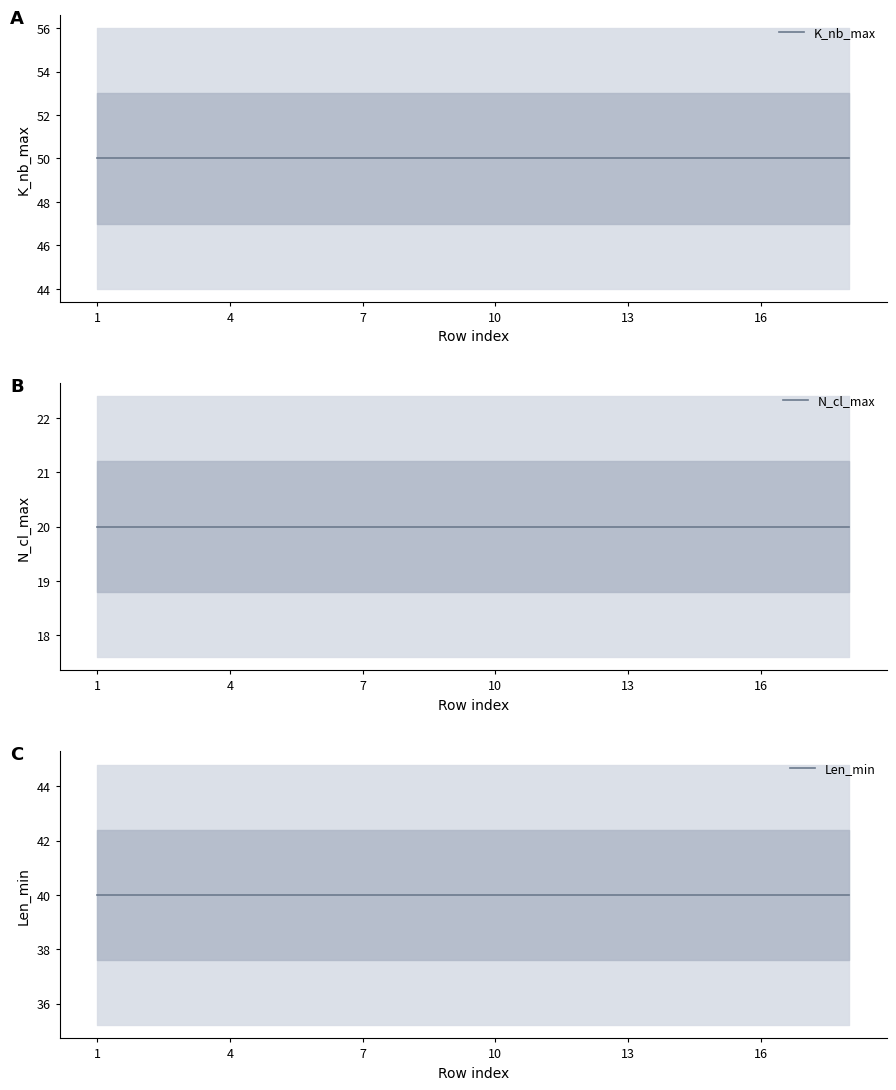

True or false: Len_min and N_cl_max cross at least once.

False